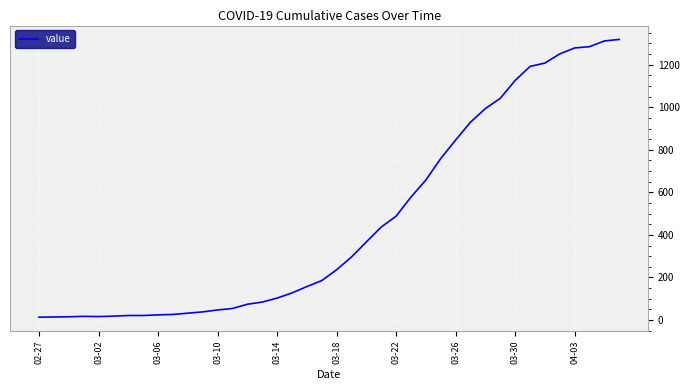

What is the maximum value shown in the chart?

1319